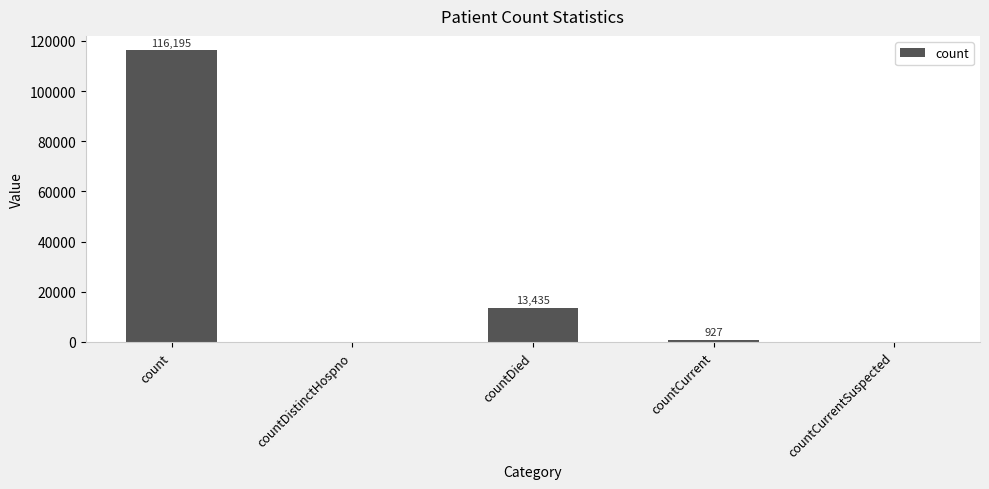

Which category has the highest value across all series?

count